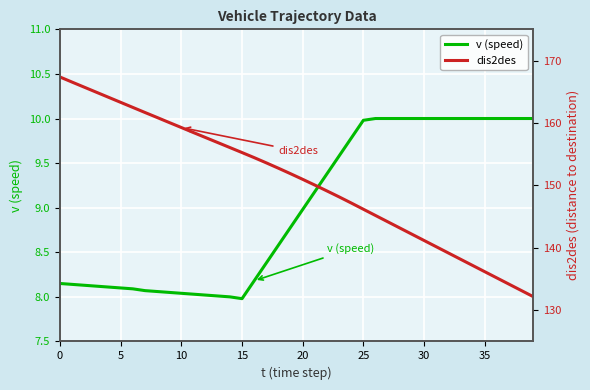

Is it true that dis2des equals 62.5 at 23?

False